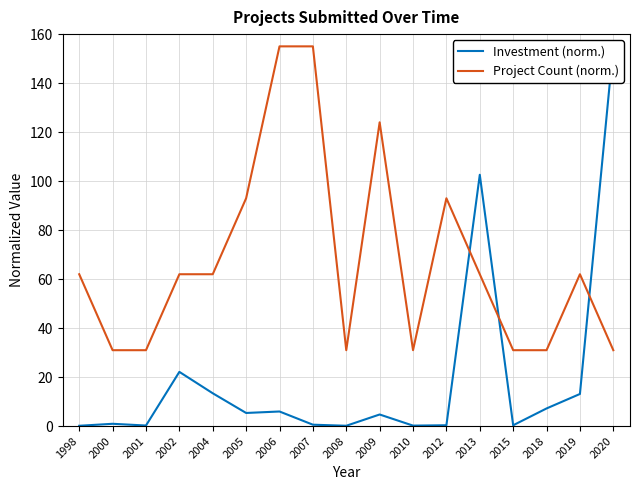

What is the maximum value shown in the chart?

155.0